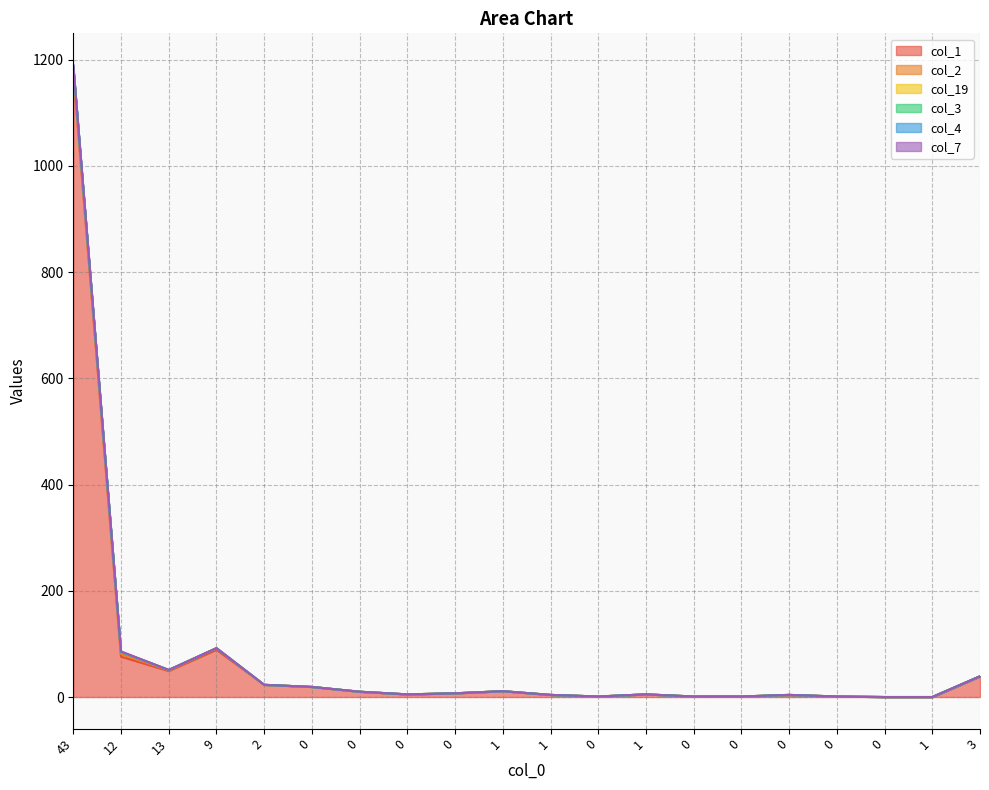

True or false: col_3 has a value of 6 at 0.

False